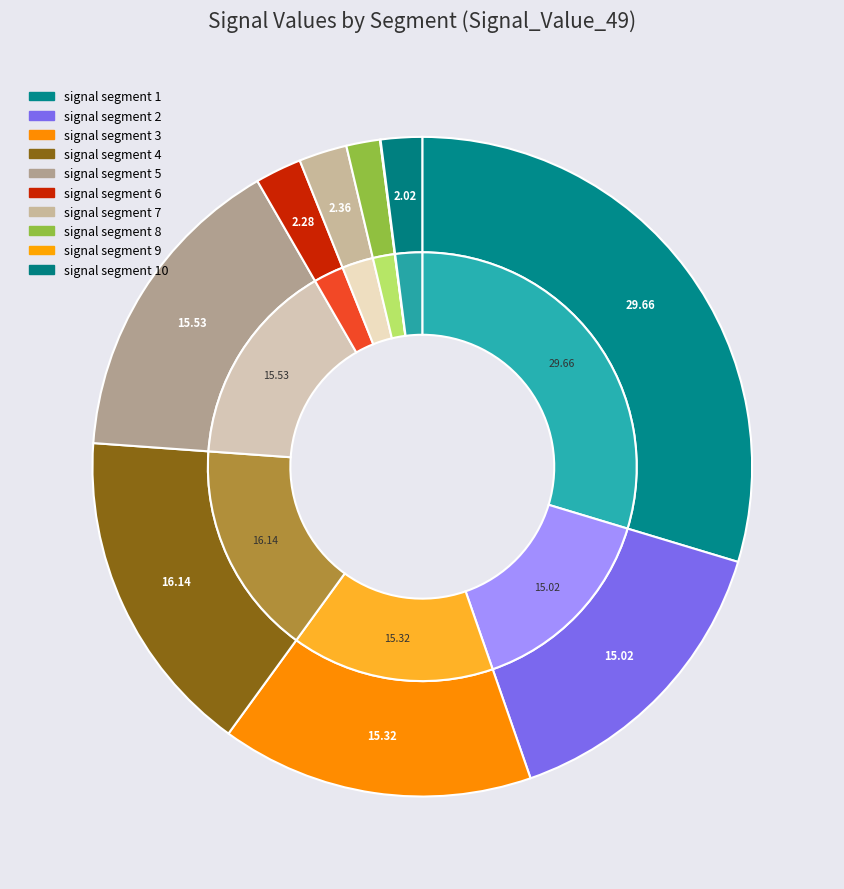

Count the number of slices in the pie.

10